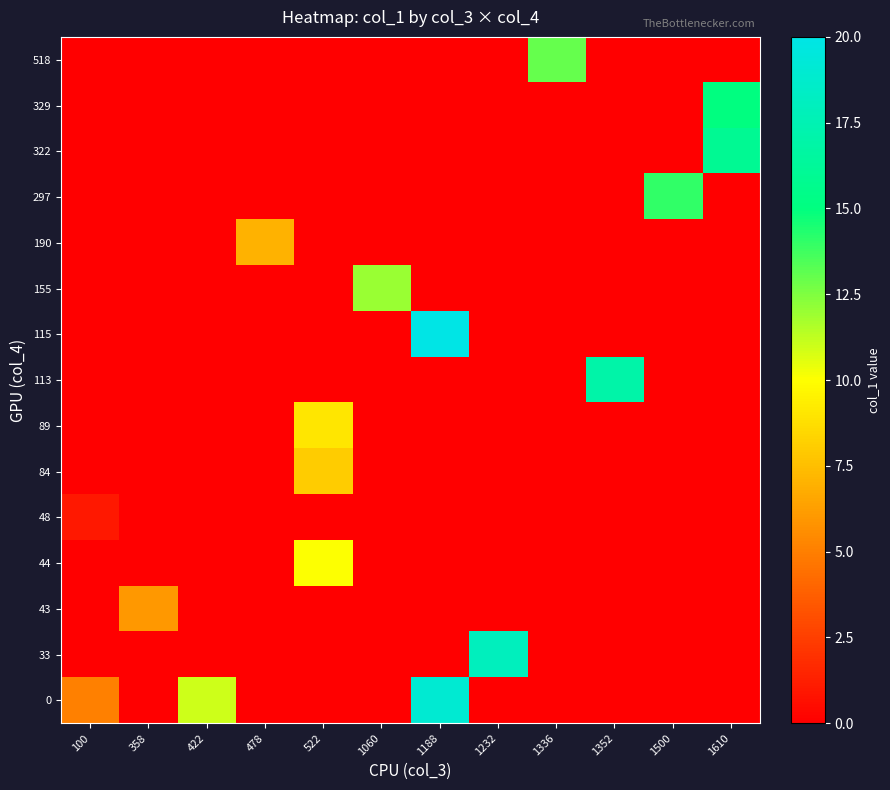

List the series in order of their peak value, highest first.

115, 0, 33, 113, 322, 329, 297, 518, 155, 44, 89, 84, 190, 43, 48